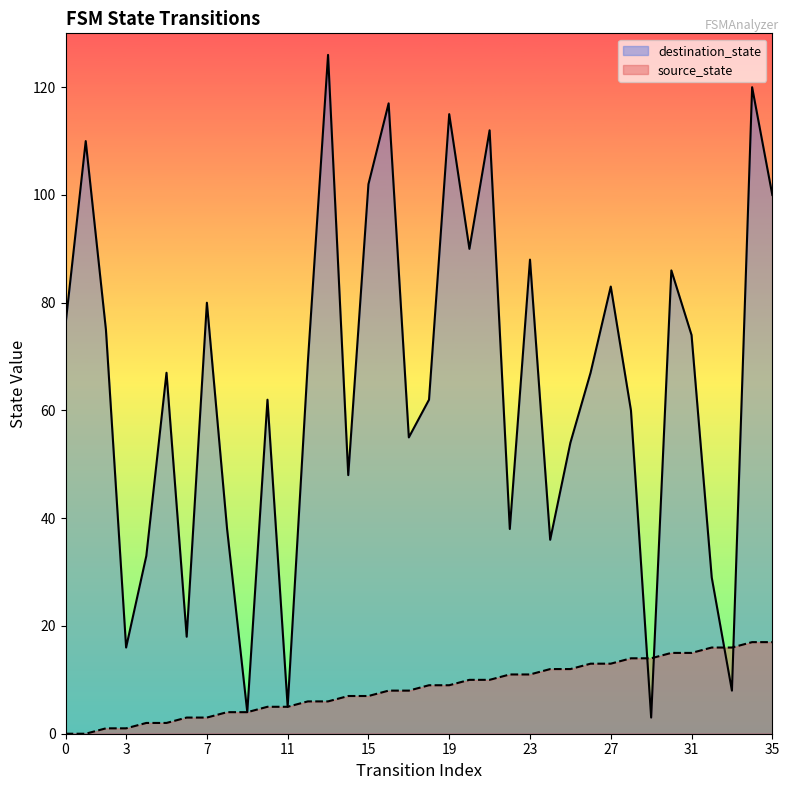

The value of destination_state at 2 is 16. True or false?

False